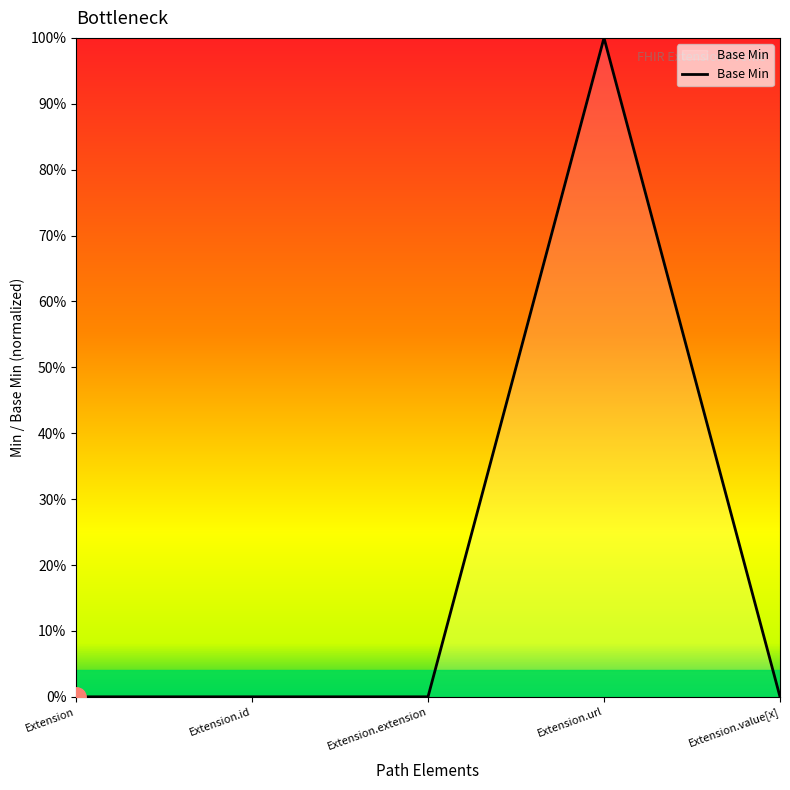

Rank the categories by value from lowest to highest.

Extension, Extension.id, Extension.extension, Extension.value[x], Extension.url